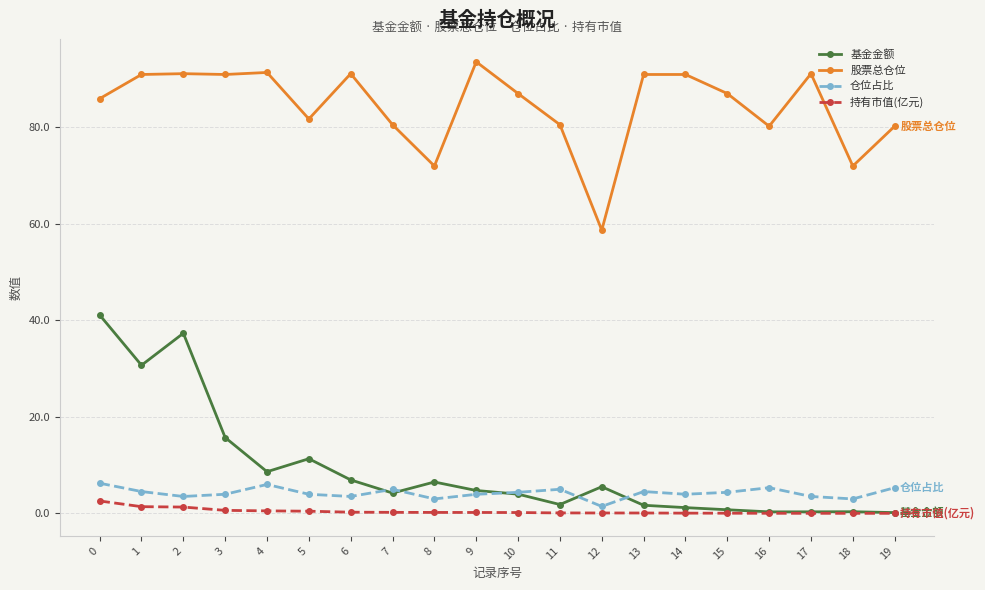

At which category does 基金金额 reach its first local peak?

2